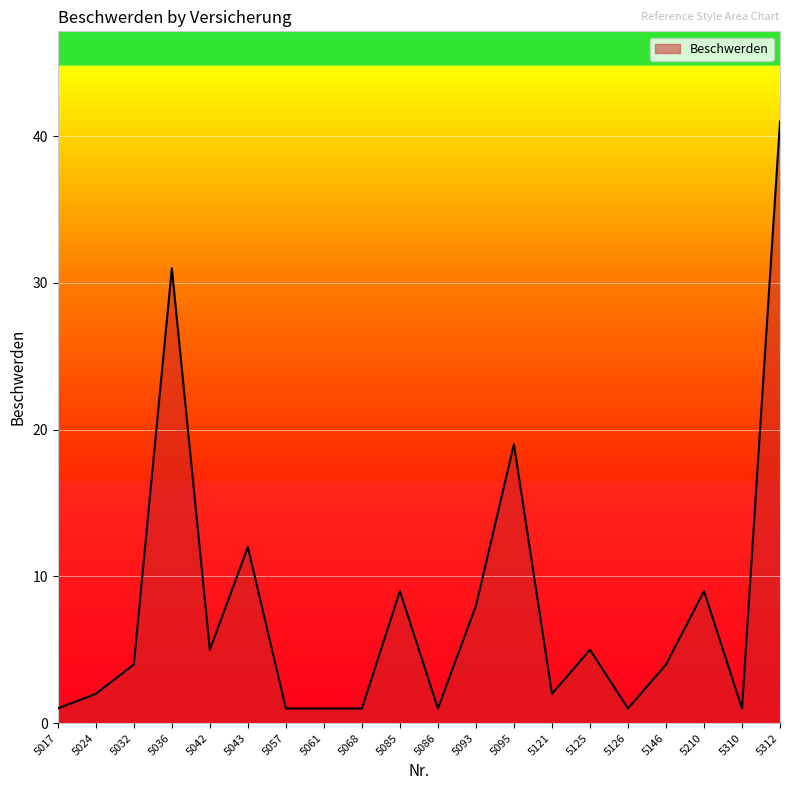

The chart shows a value of 9 at 5085. True or false?

True